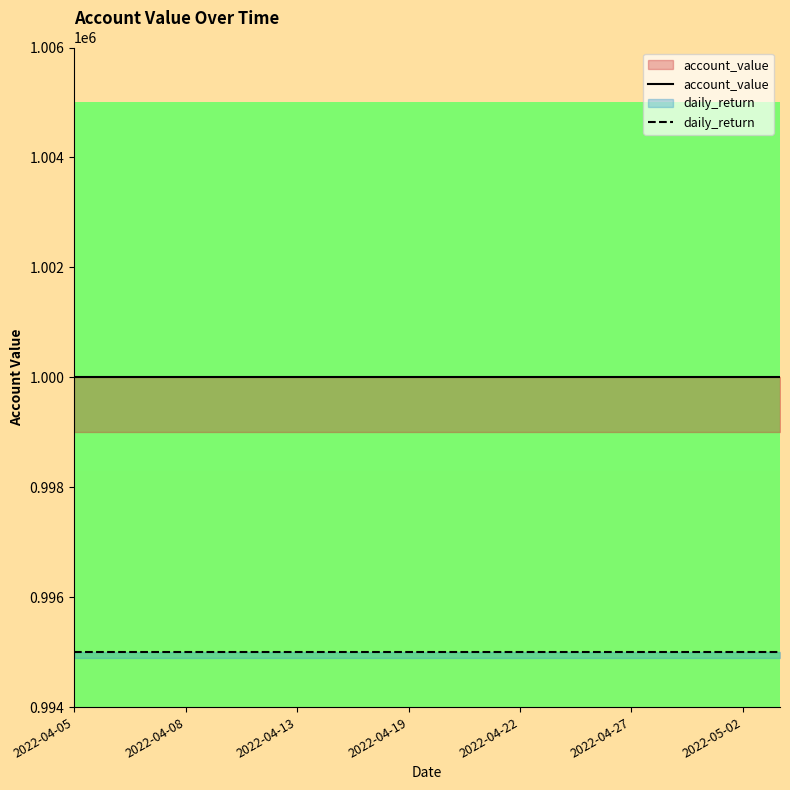

The value of daily_return at 2022-04-19 is 1380377. True or false?

False